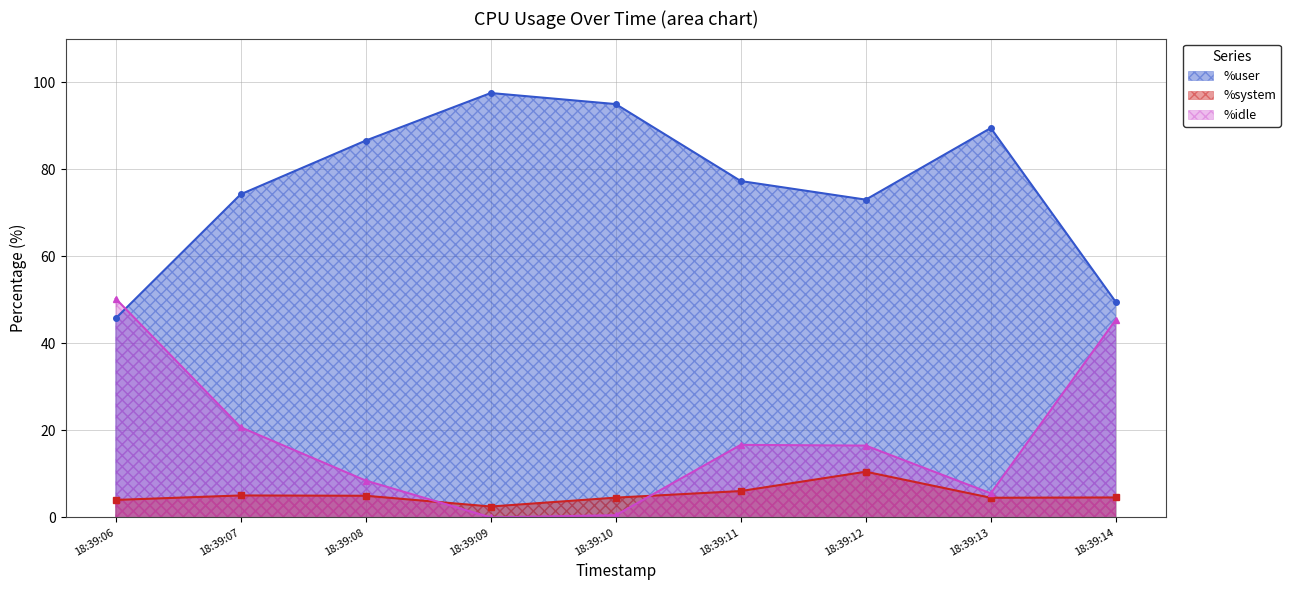

Which series ends up on top after the final intersection of %system and %idle?

%idle